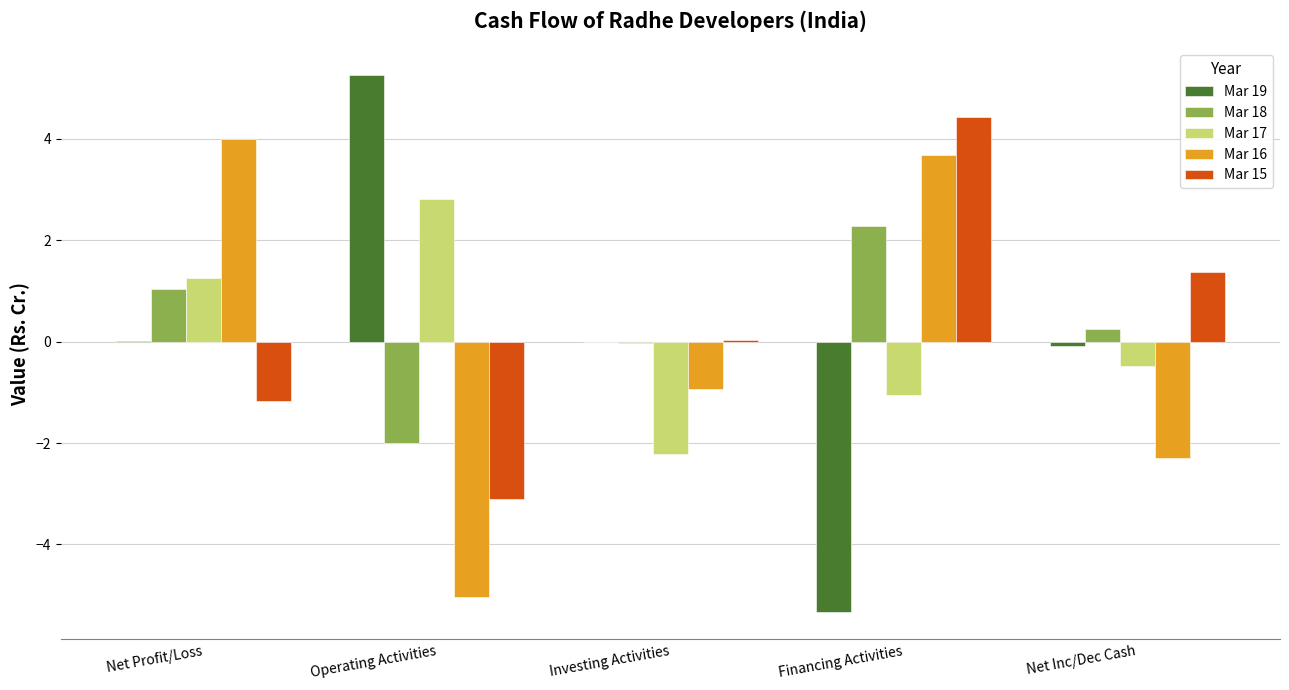

Which category has the highest value across all series?

Operating Activities